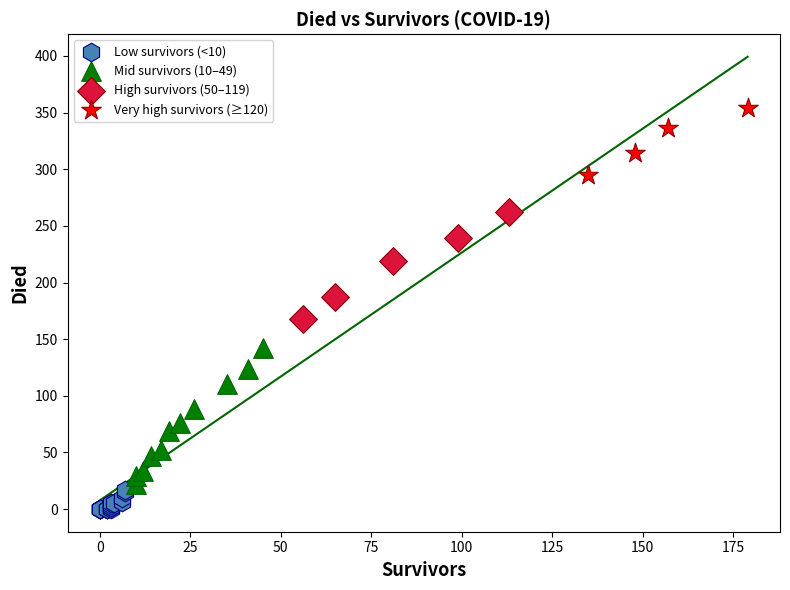

Which series contains the lowest Y value?

Low survivors (<10)